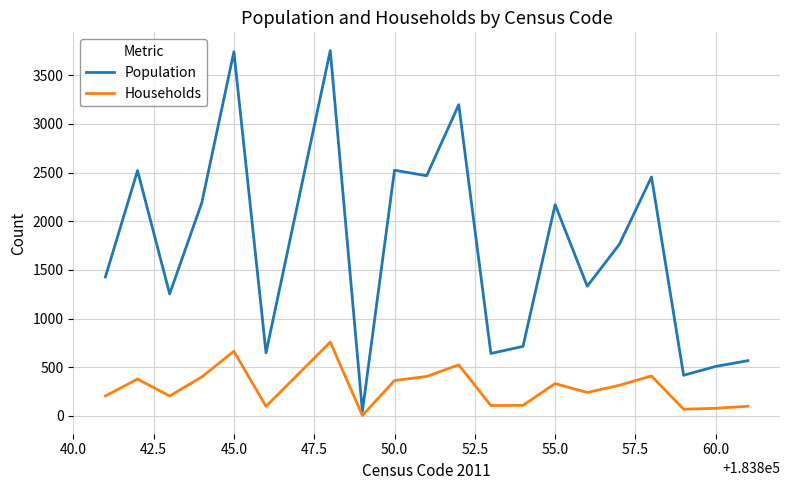

Rank the series by their average value, from lowest to highest.

Households, Population